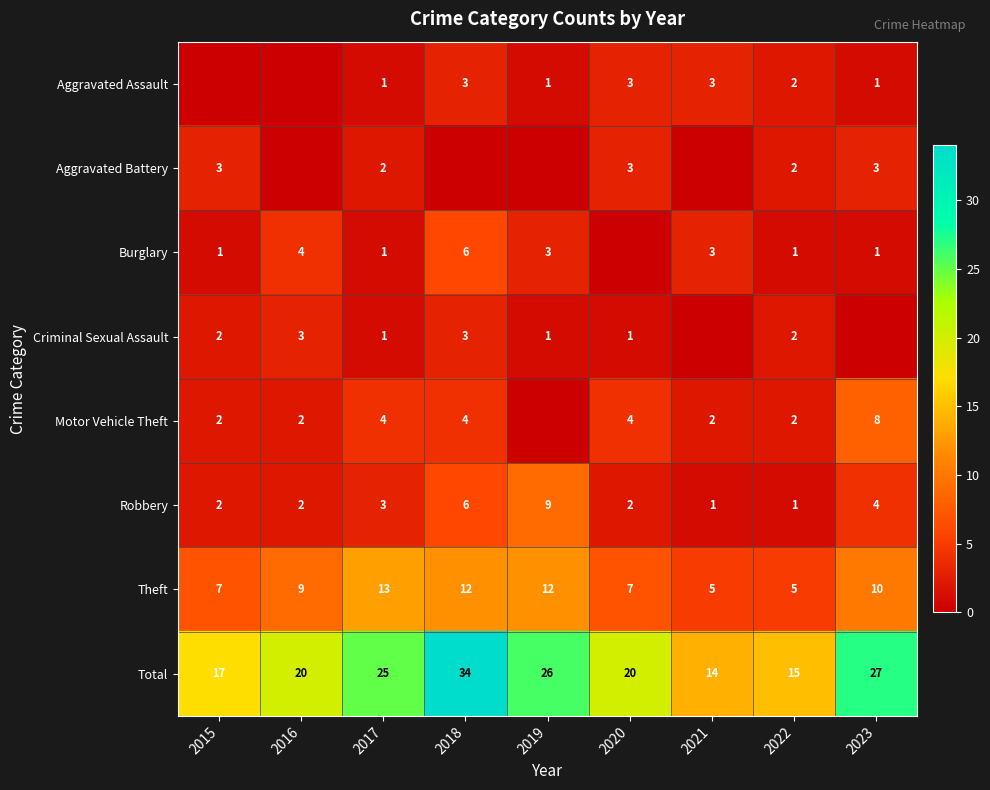

What is the spread (max minus min) of values at 2017?

24